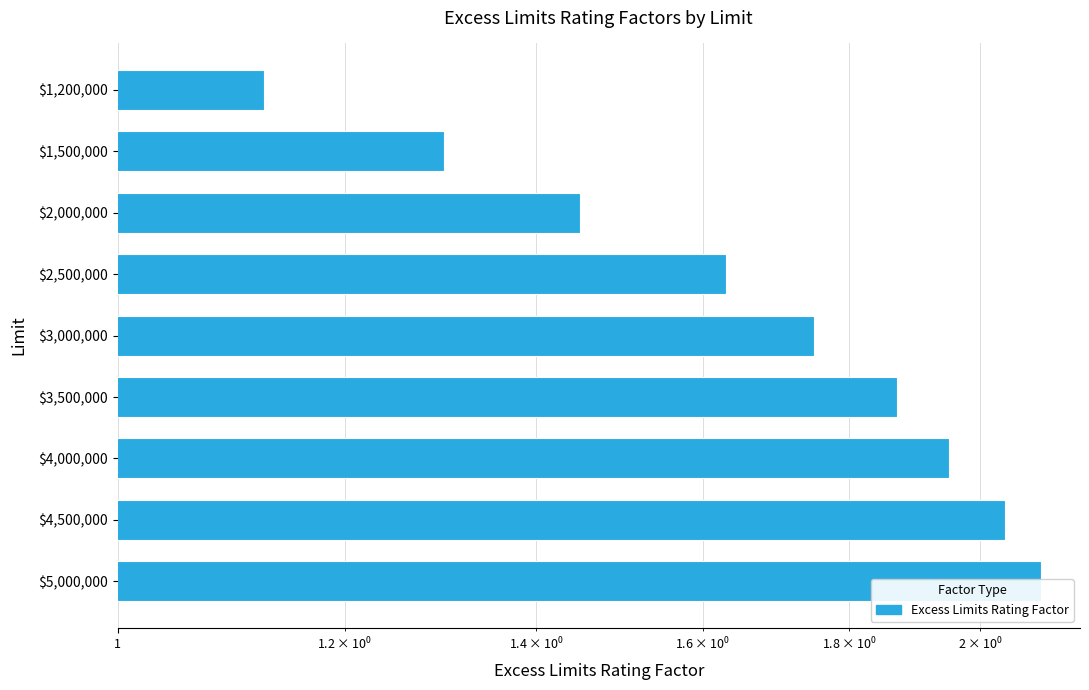

How many bars are there in total?

9